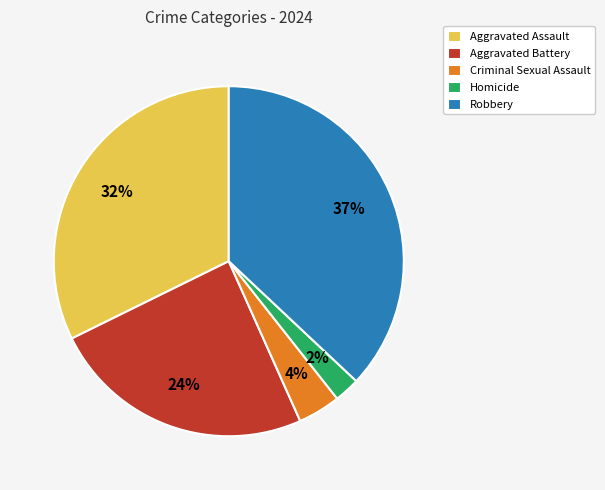

How many slices are in this pie chart?

5